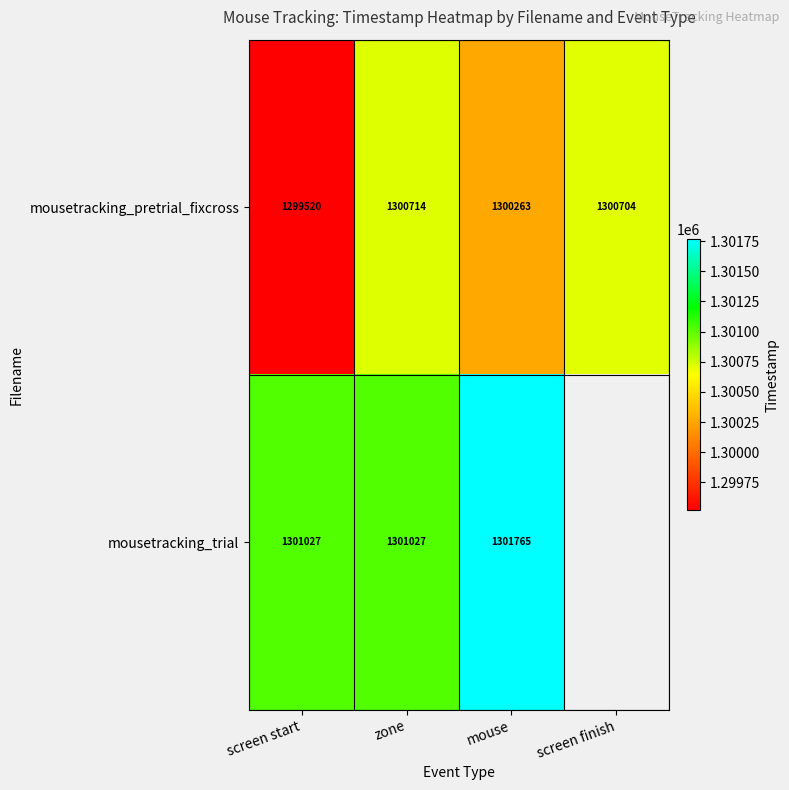

List the labels in order of mousetracking_pretrial_fixcross value, largest first.

zone, screen finish, mouse, screen start